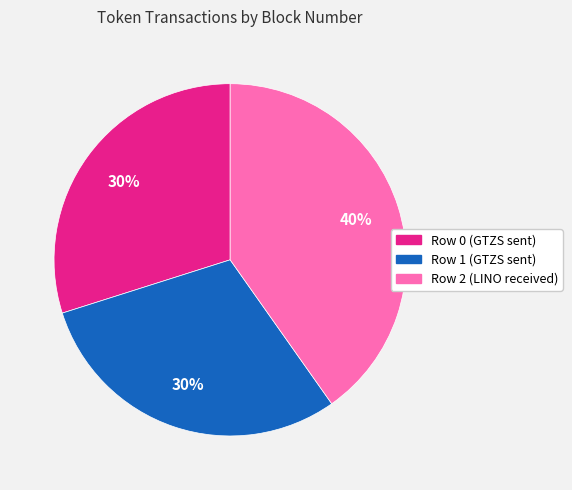

Is there any slice that represents more than half of the pie?

No